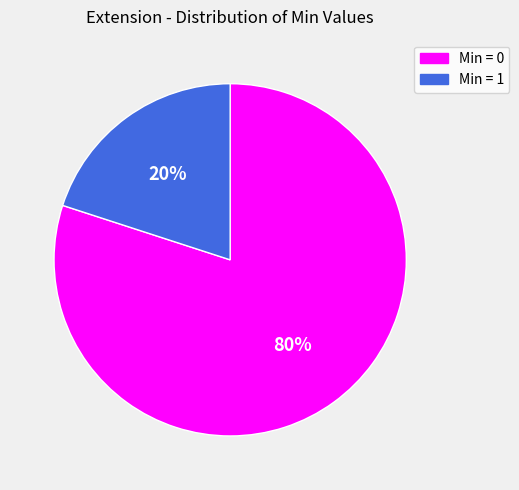

Count the number of slices in the pie.

2